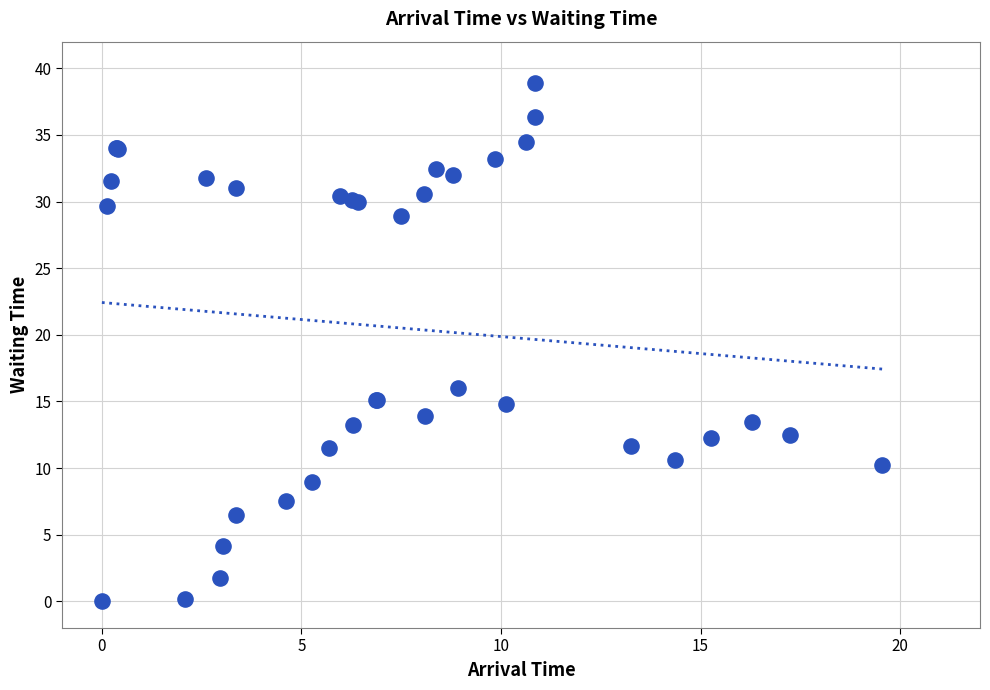

What Y value in the scatter plot is closest to 19?

16.0